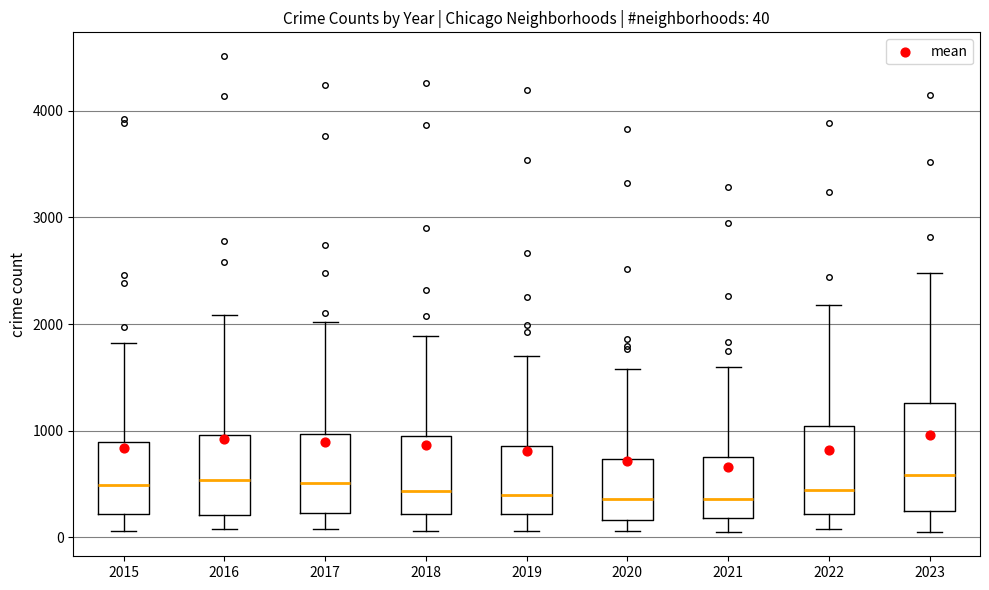

Comparing the boxes themselves (not the whiskers), which one is the tallest?

2023